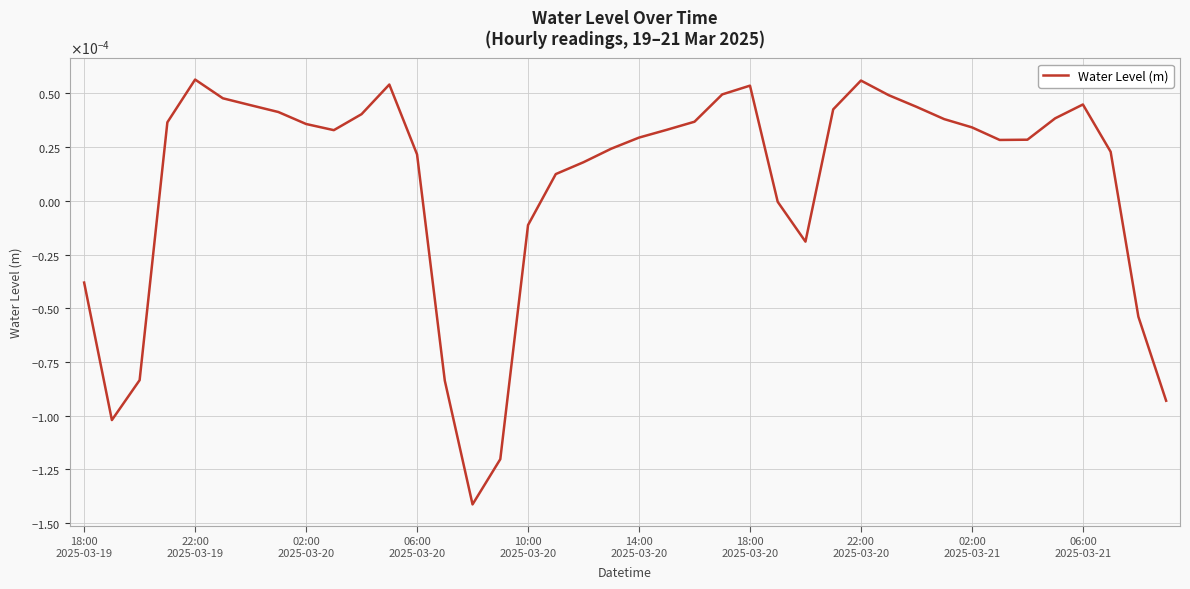

At which category does the chart reach its minimum across all series?

14